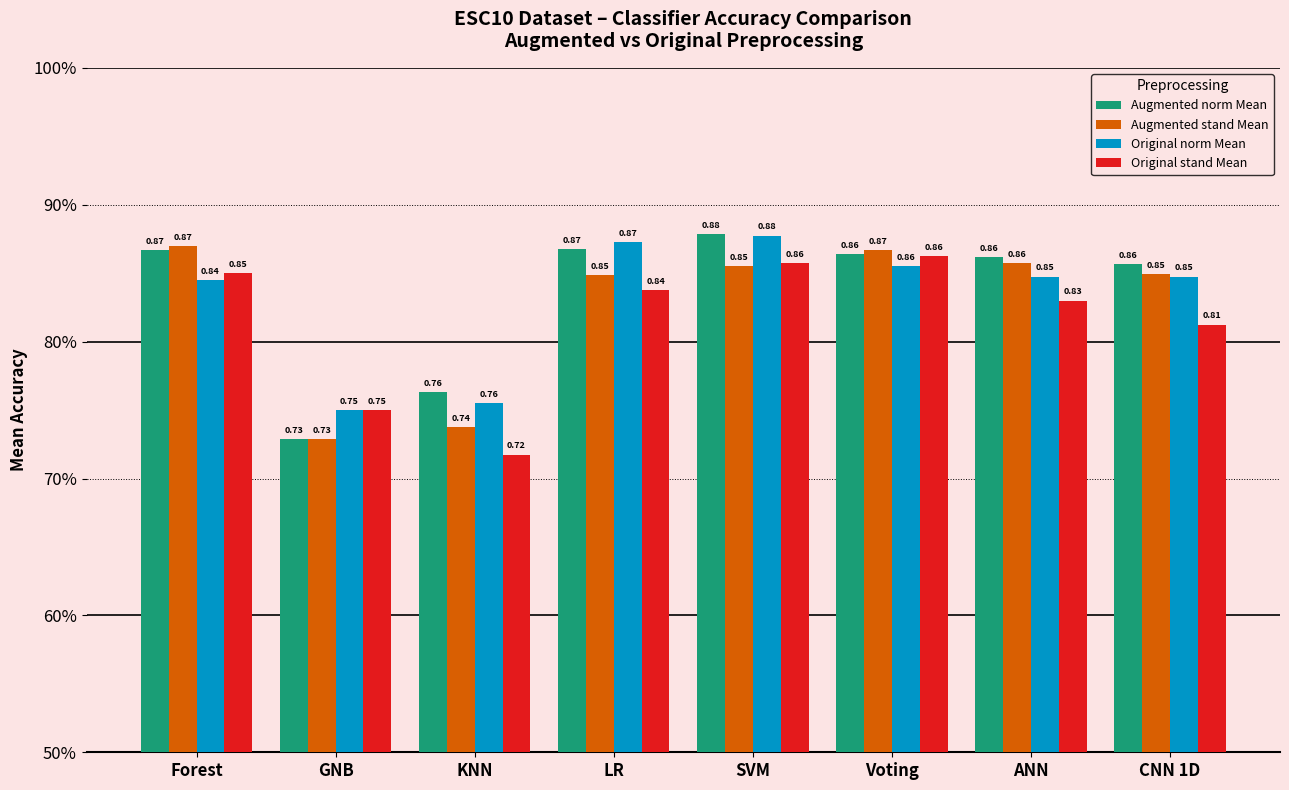

The value of Original stand Mean at KNN is 0.7. True or false?

True